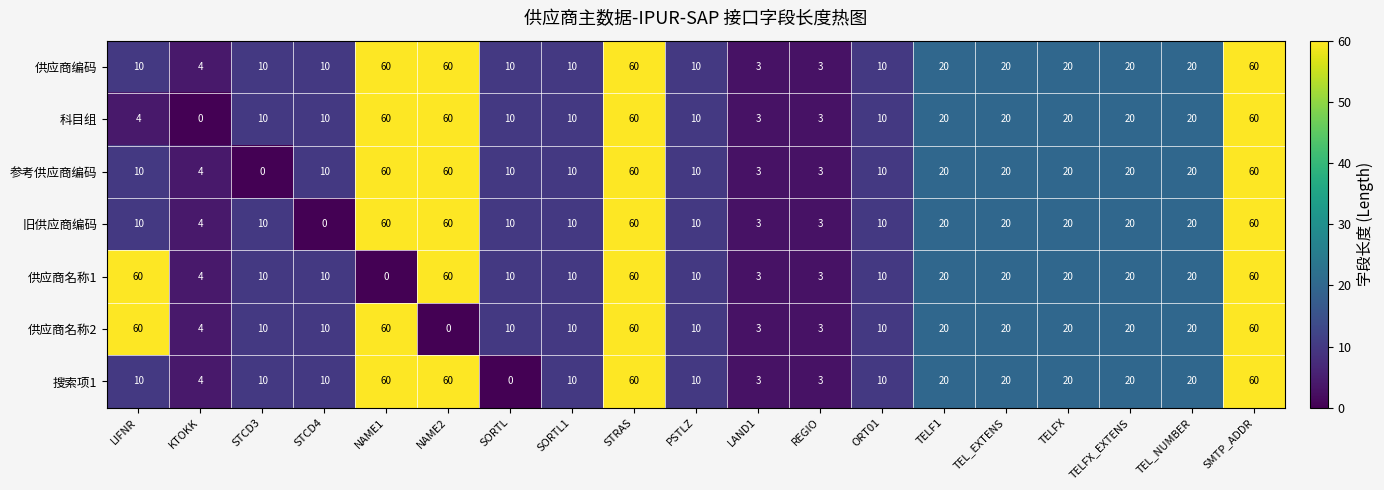

What is the total value across all series at TEL_EXTENS?

140